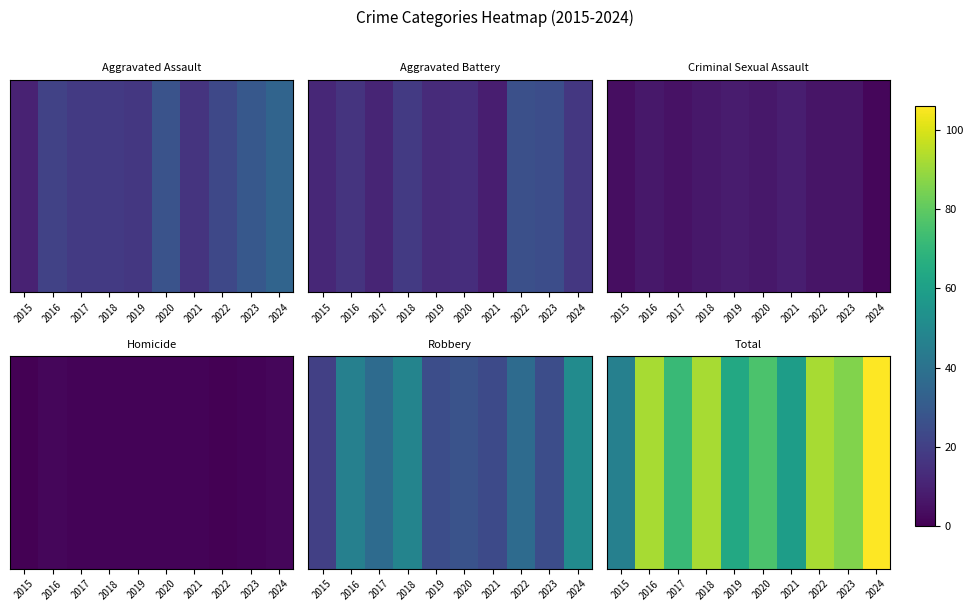

What is the average value?

78